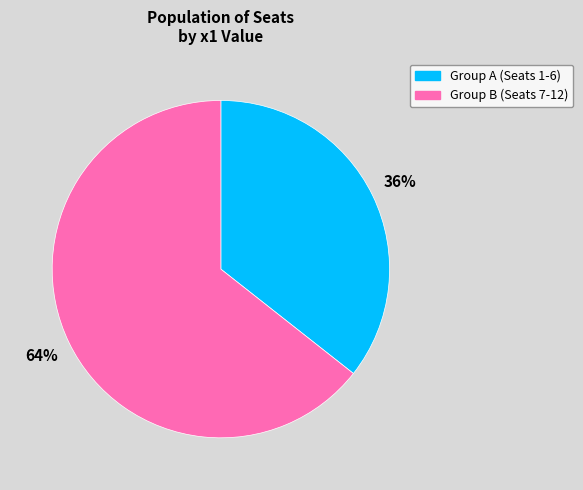

Is there any slice that represents more than half of the pie?

Yes